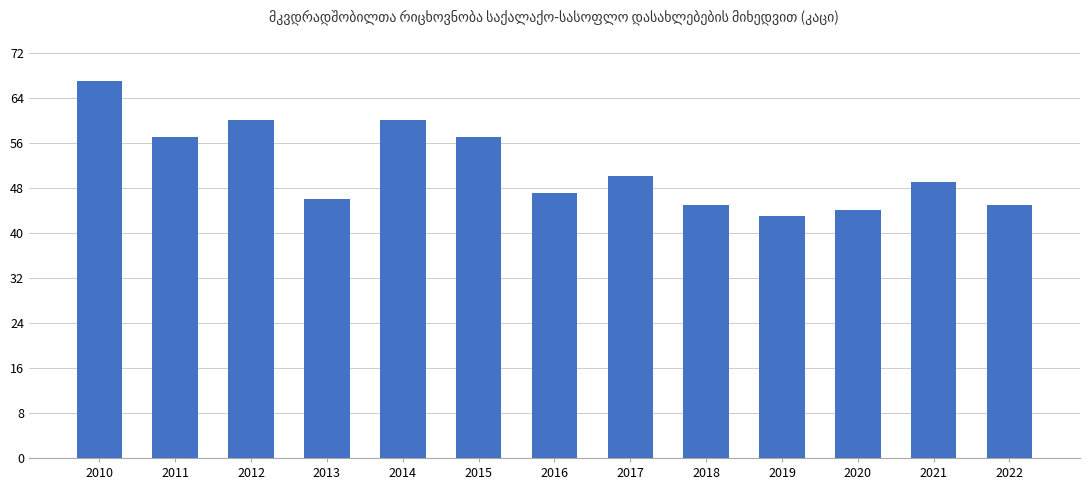

What is the value of the 9th bar from the left?

45